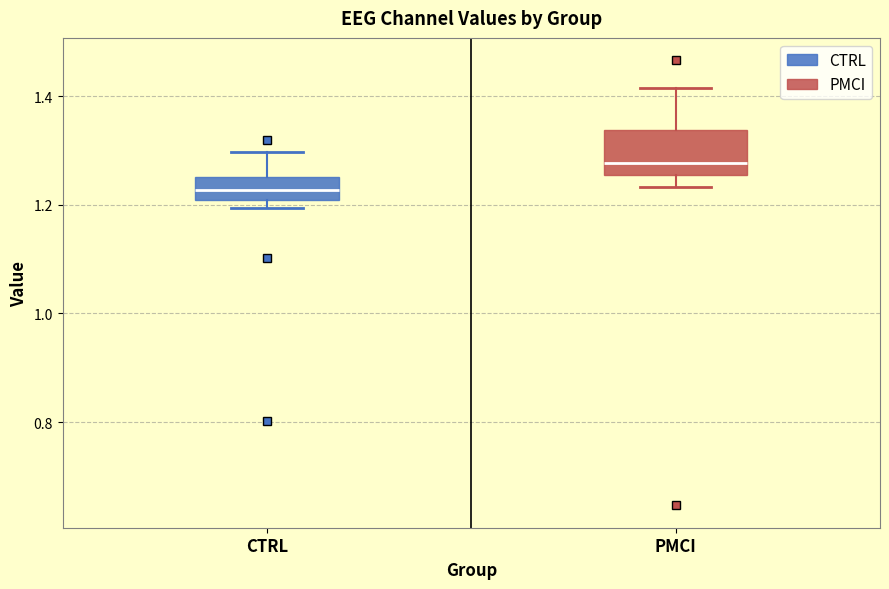

Which box's median line is the lowest?

CTRL